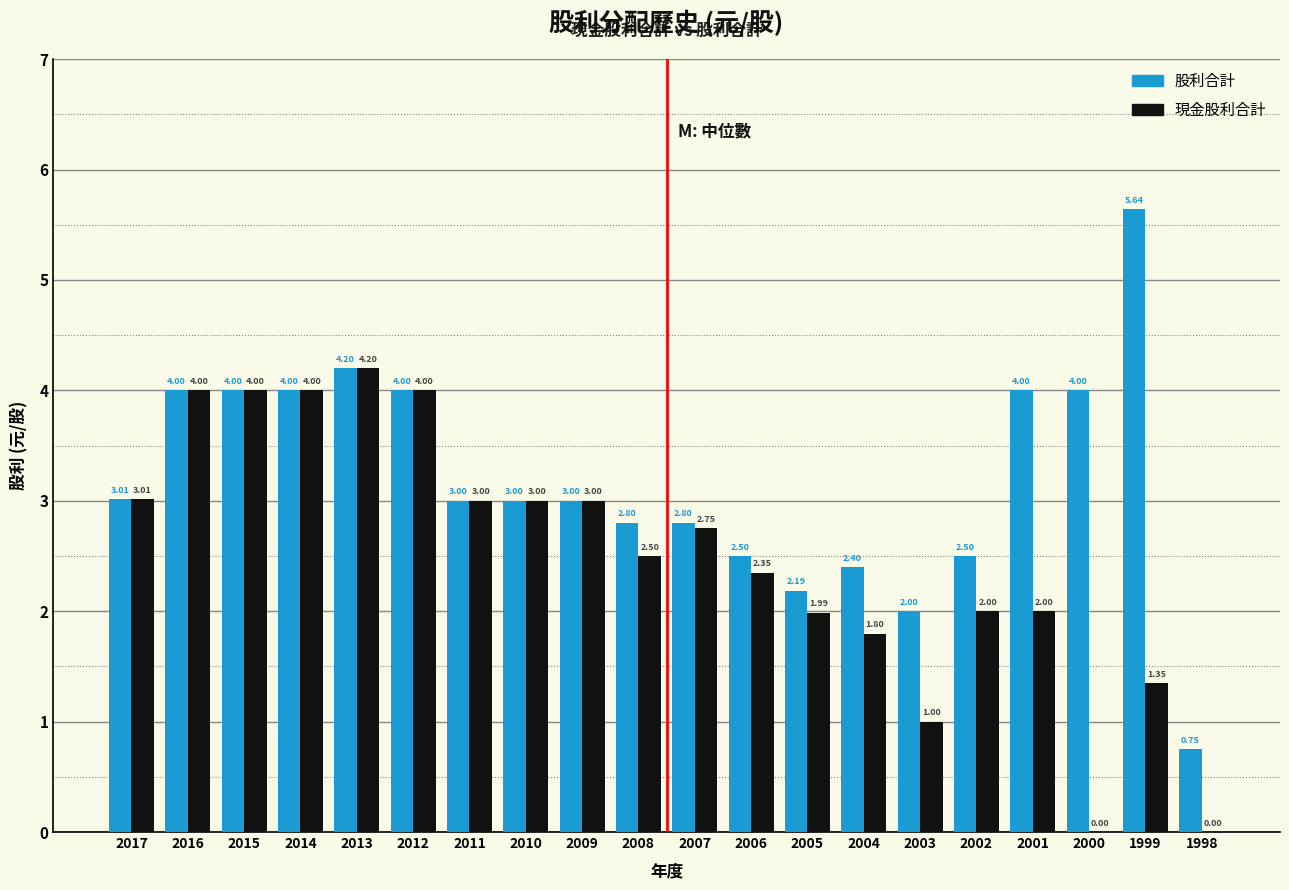

What is the sum of the 股利合計 values at 2013 and 2012?

8.2